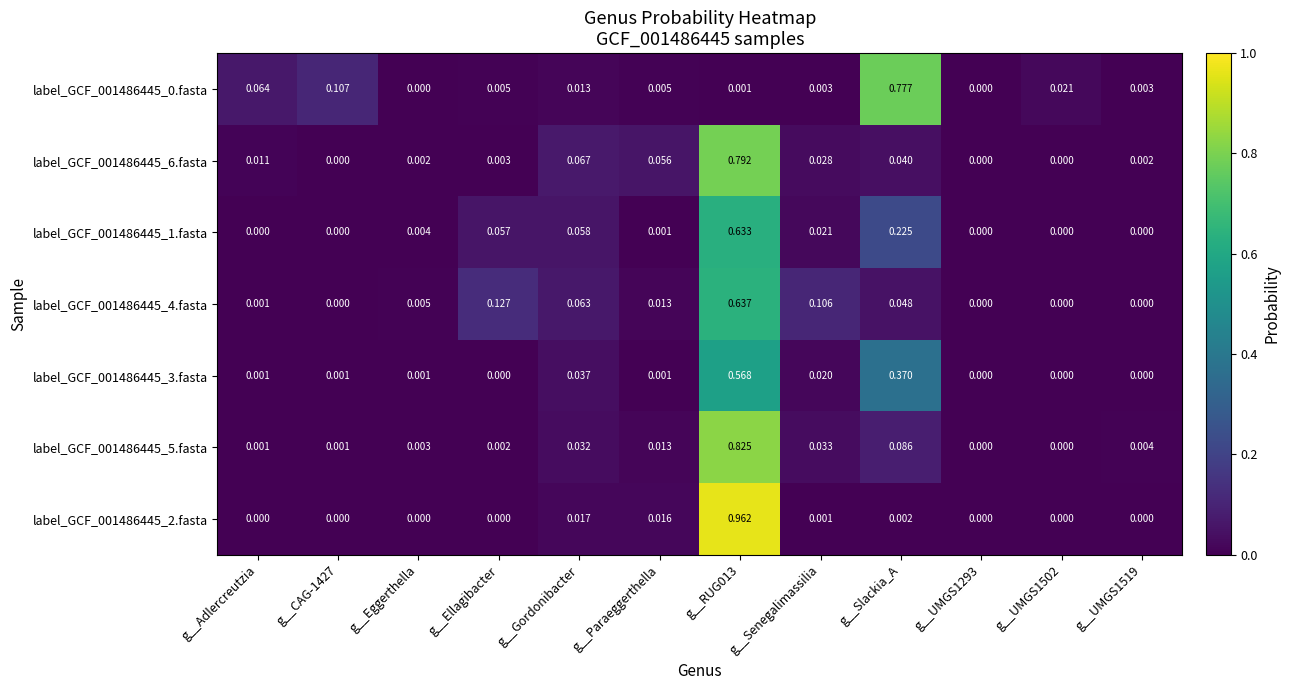

Is the value of label_GCF_001486445_5.fasta at g__UMGS1502 greater than the value of label_GCF_001486445_3.fasta at g__Senegalimassilia?

No